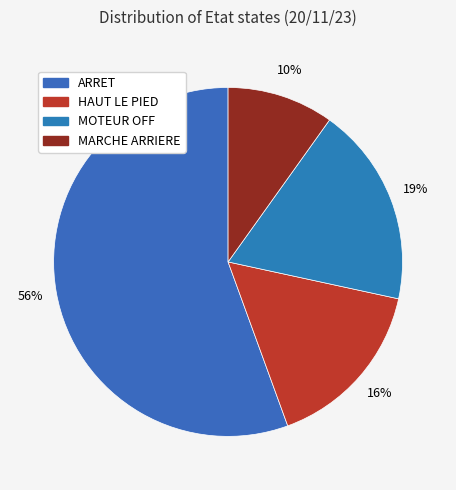

Count the number of slices in the pie.

4